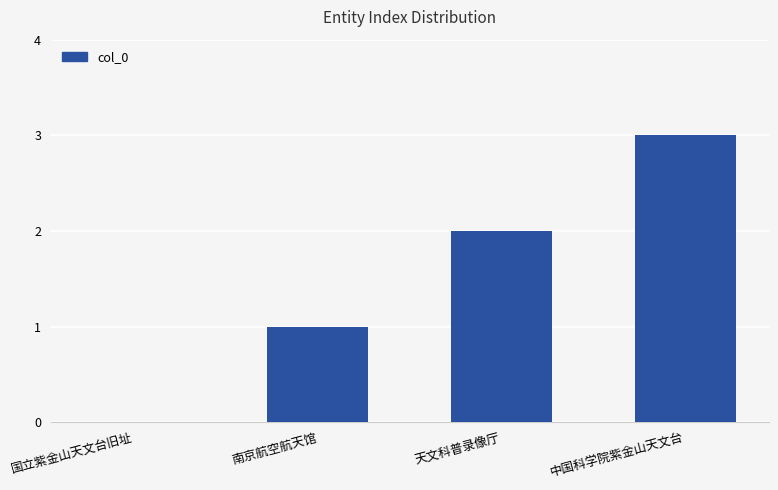

Count the number of categories in the chart.

4